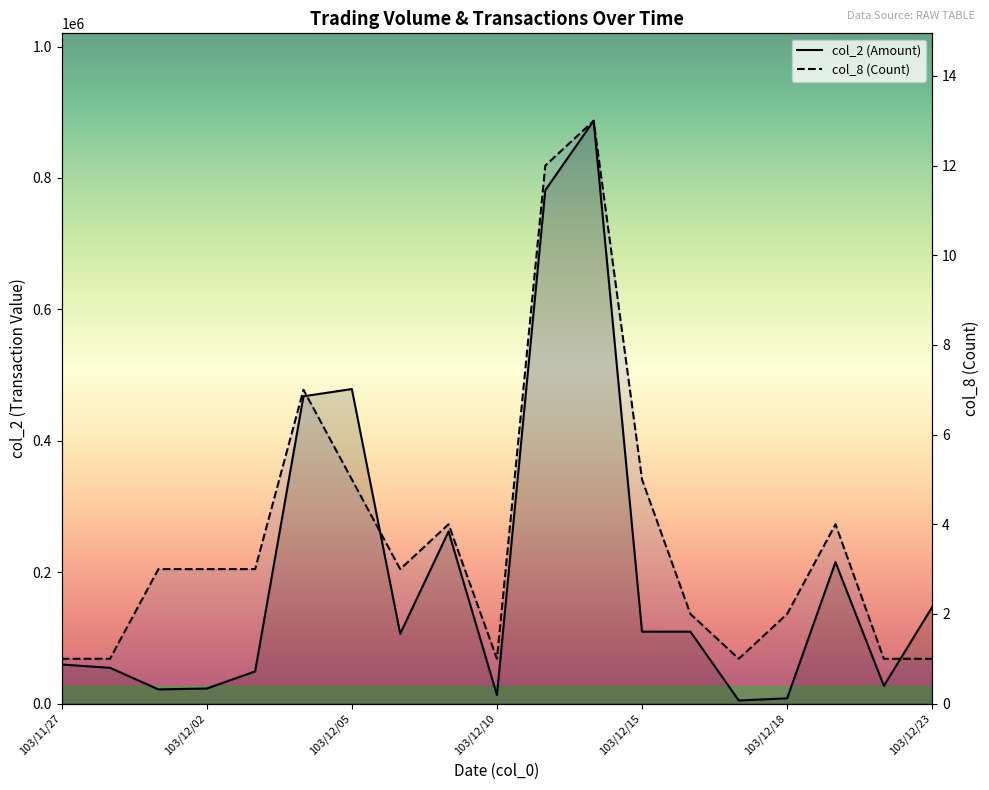

How many values in the col_2 series are below 106270?

9